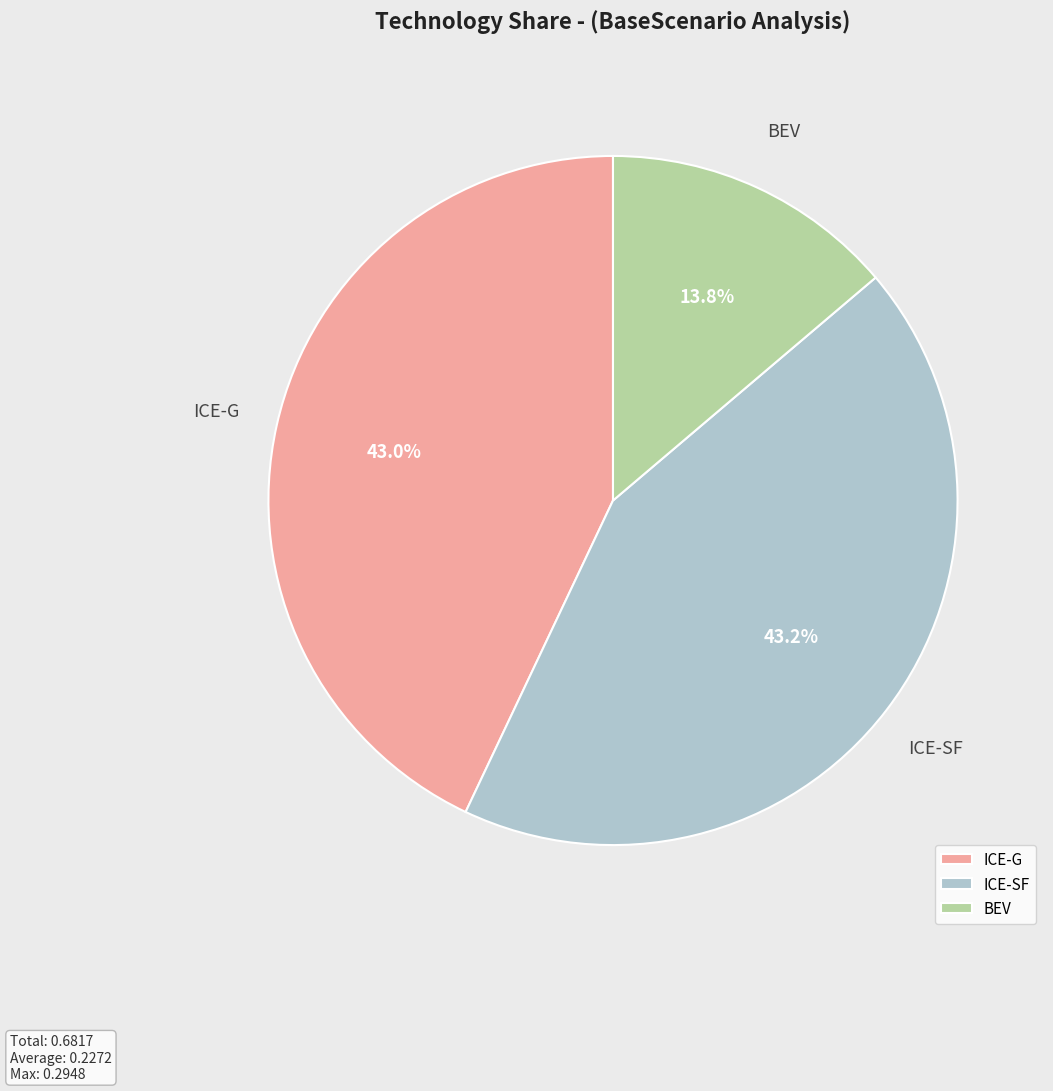

How much of the chart is everything except ICE-G?

57.0%